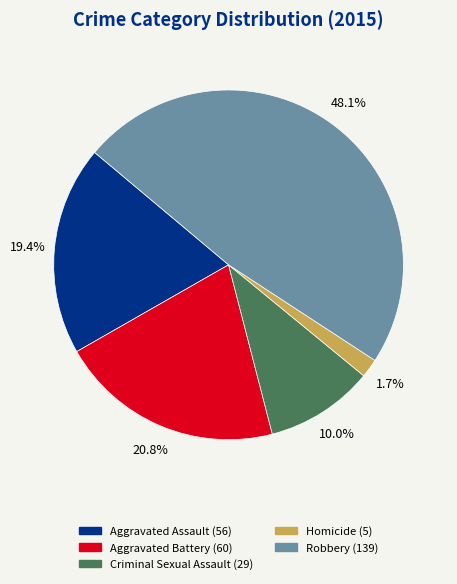

To the nearest percent, what percentage of the pie is Criminal Sexual Assault?

10%